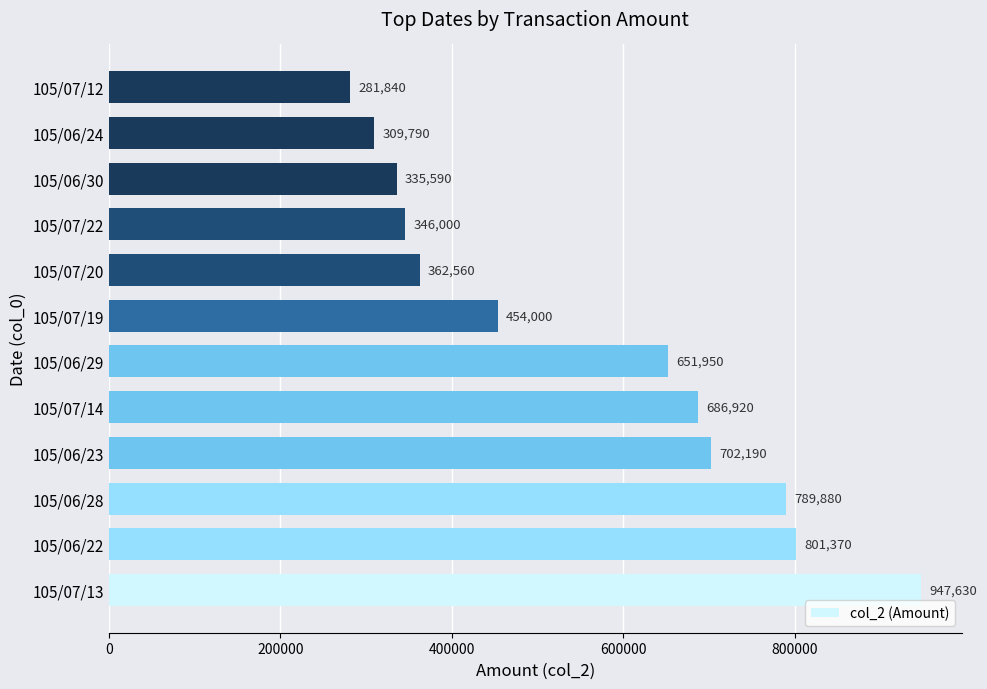

What is the average value?

555810